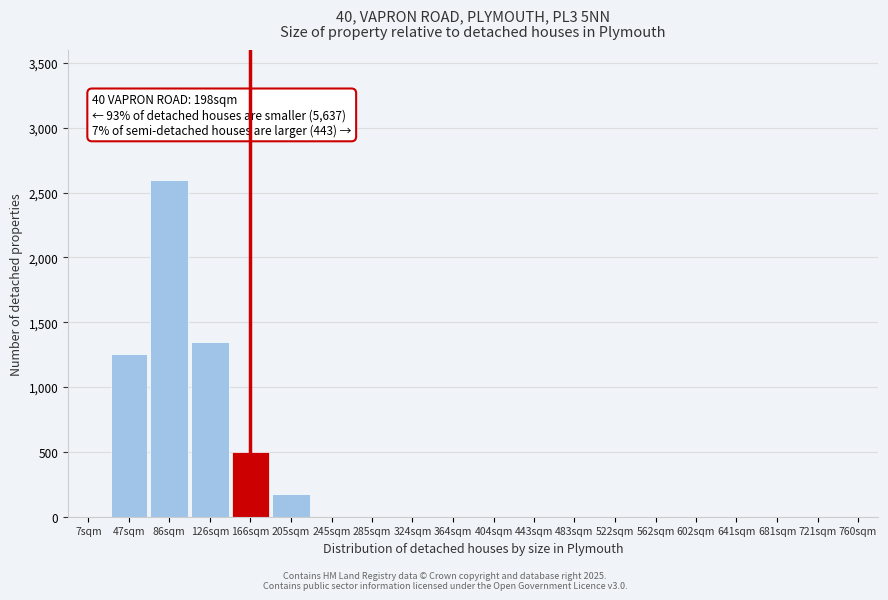

Reading left to right, list all the values displayed in this chart.

7sqm=0	47sqm=1253	86sqm=2600	126sqm=1350	166sqm=500	205sqm=175	245sqm=0	285sqm=0	324sqm=0	364sqm=0	404sqm=0	443sqm=0	483sqm=0	522sqm=0	562sqm=0	602sqm=0	641sqm=0	681sqm=0	721sqm=0	760sqm=0